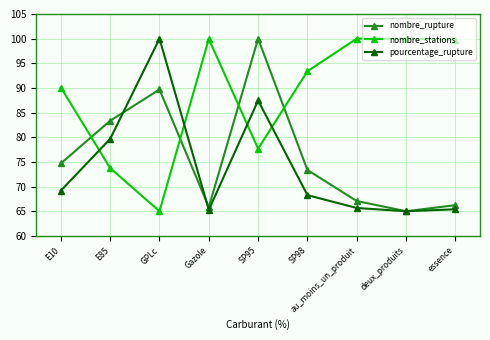

What is the total value across all series at SP95?

265.1